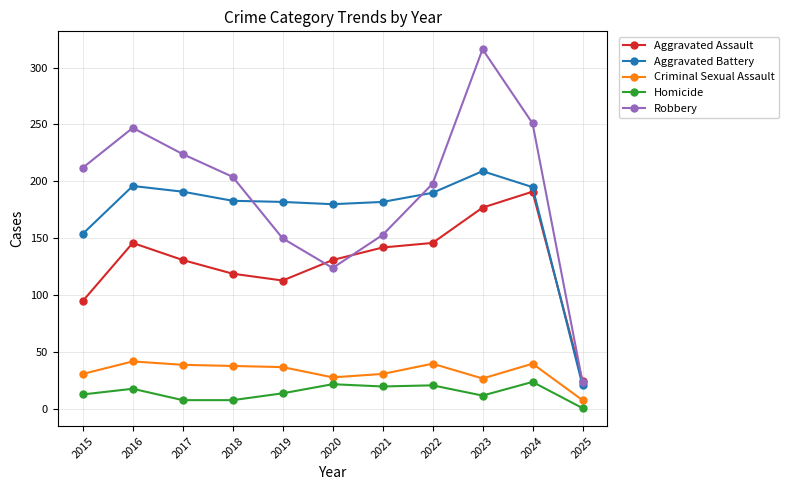

Read the Aggravated Assault value at 2024.

191